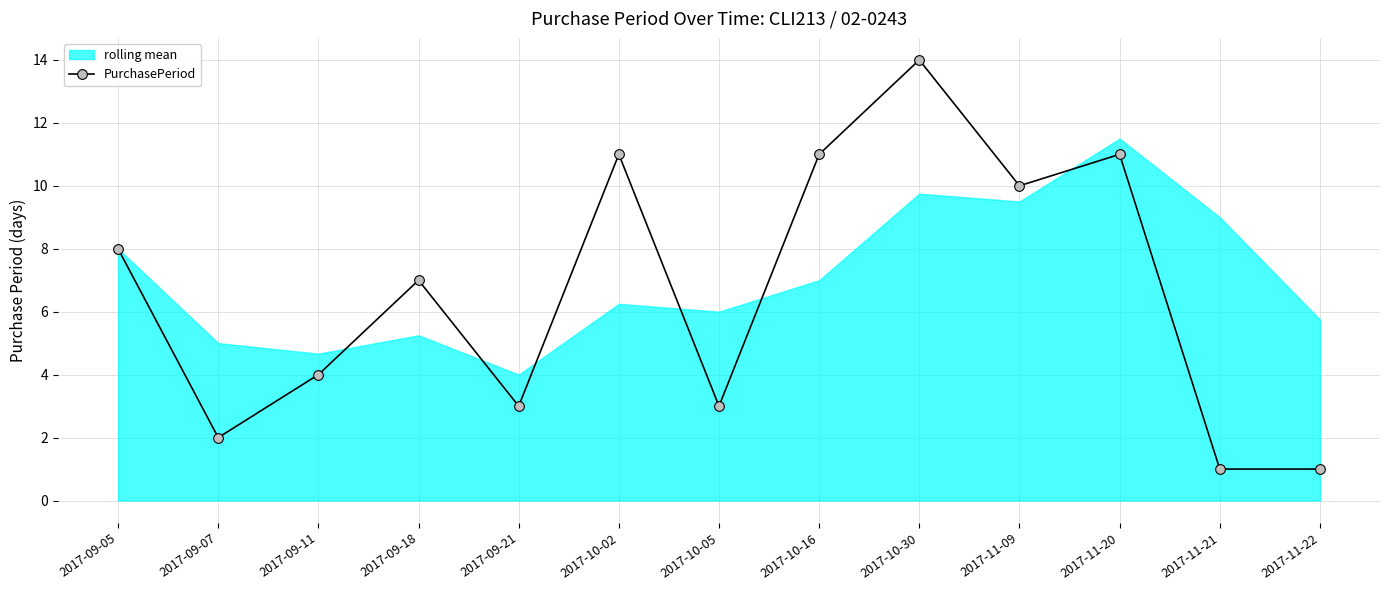

What is the label of the 4th point from the right?

2017-11-09